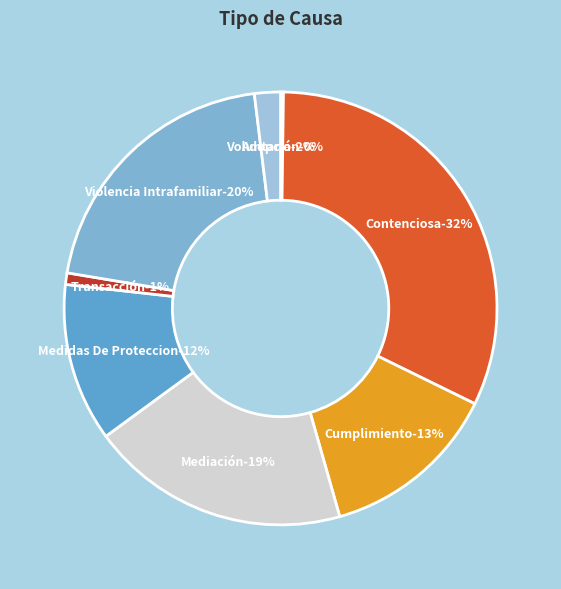

To the nearest percent, what portion does Transacción represent?

1%